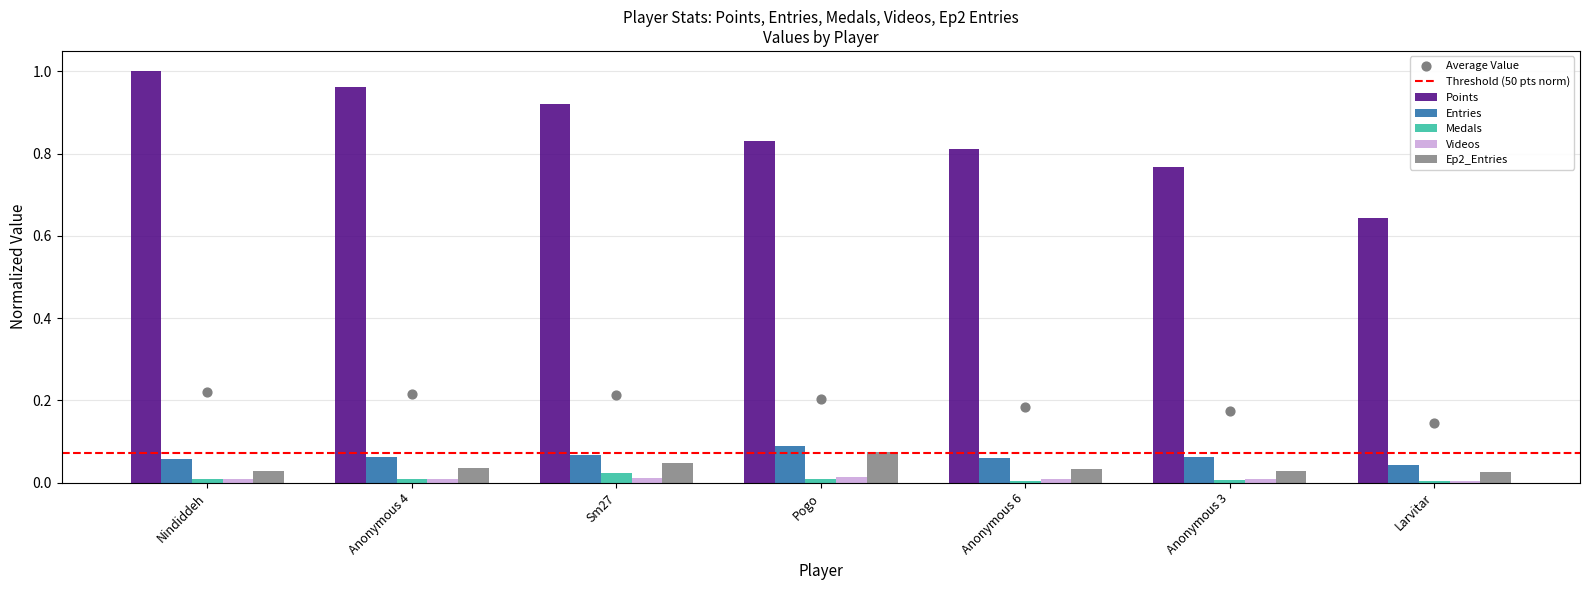

What are all the series names shown in the legend?

Points, Entries, Medals, Videos, Ep2_Entries